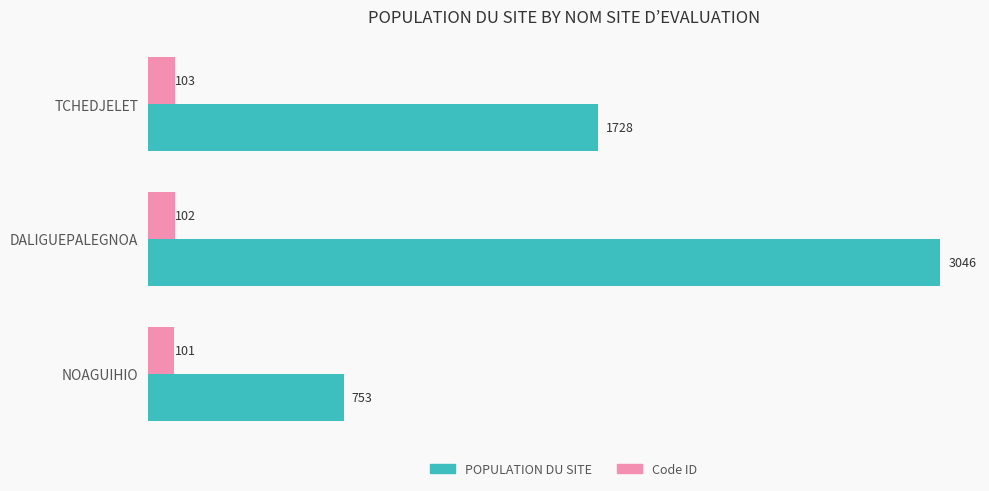

At which category is the sum across all series the highest?

DALIGUEPALEGNOA